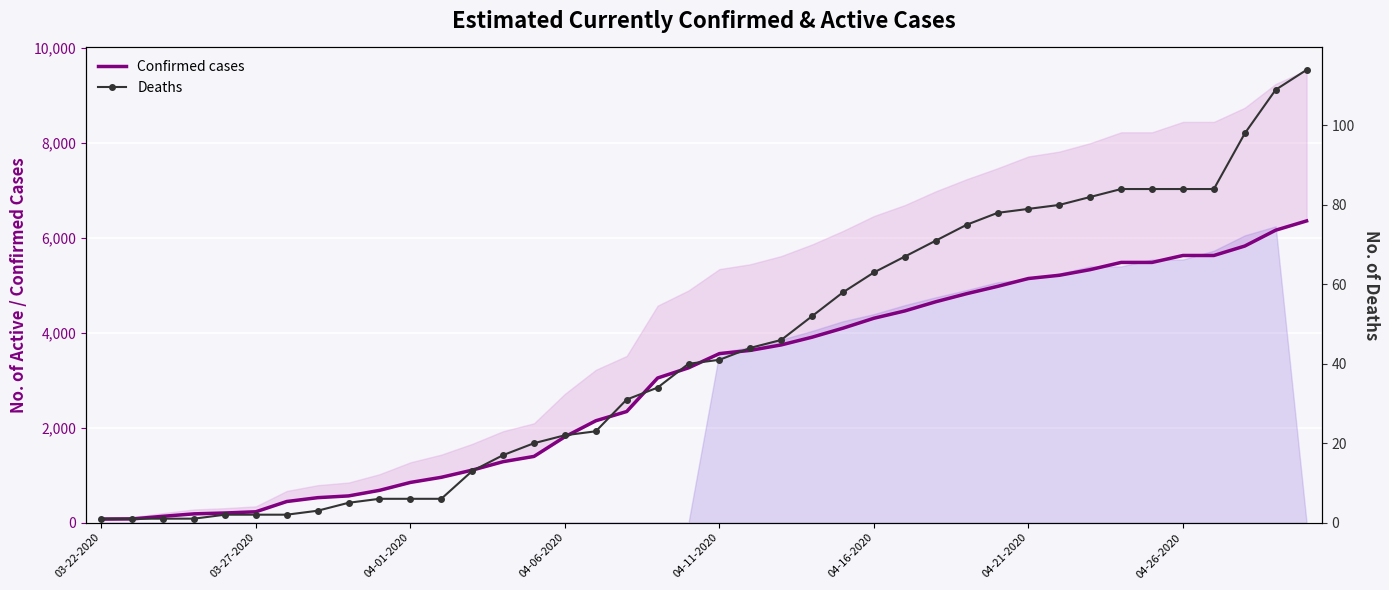

List the series in order of their peak value, lowest first.

Deaths, Confirmed cases